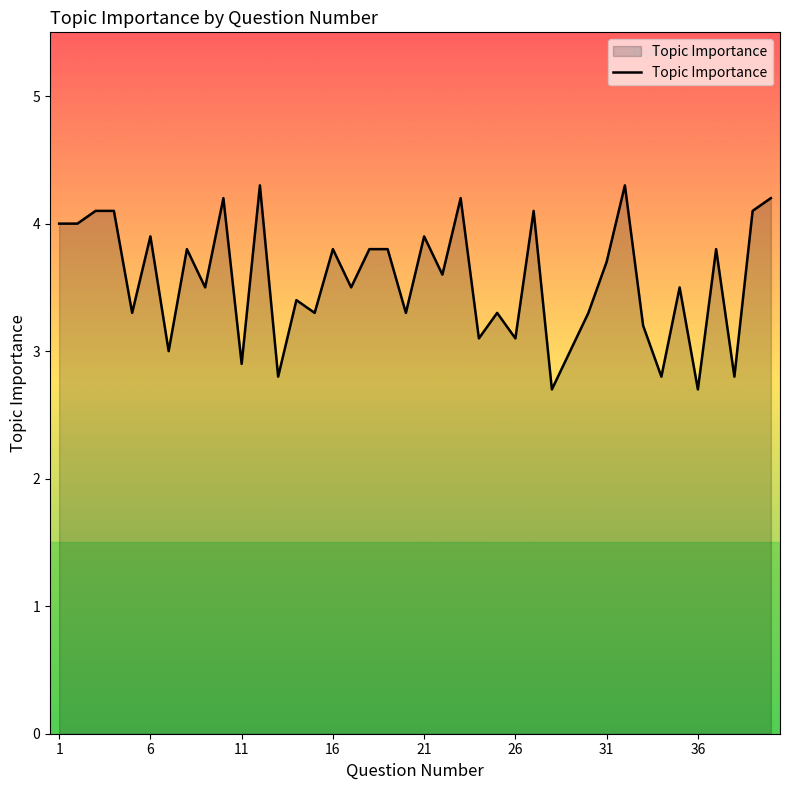

What is the minimum value shown in the chart?

2.7